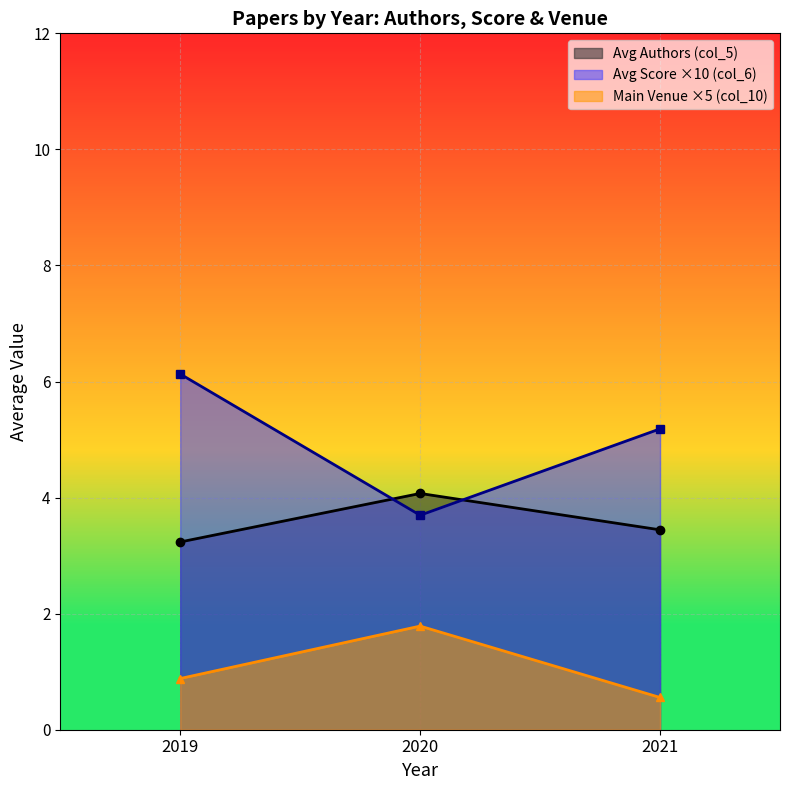

What are all the series names shown in the legend?

Avg Authors (col_5), Avg Score ×10 (col_6), Main Venue ×5 (col_10)